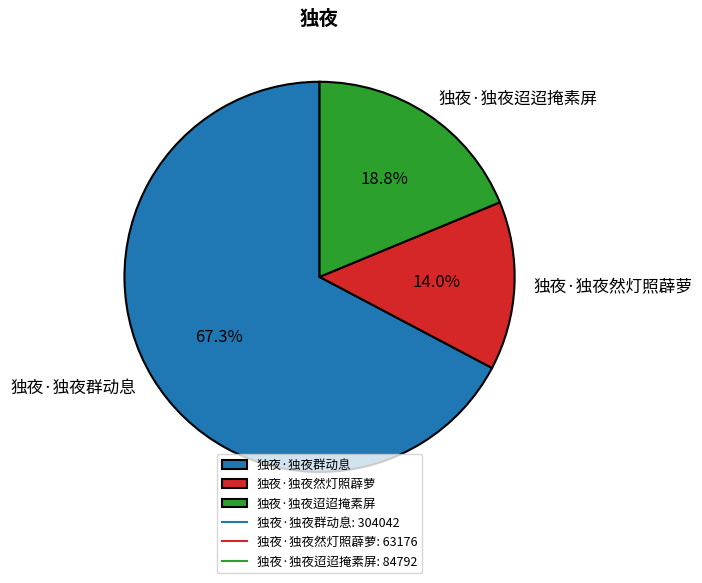

Which slice is the smallest?

独夜·独夜然灯照薜萝